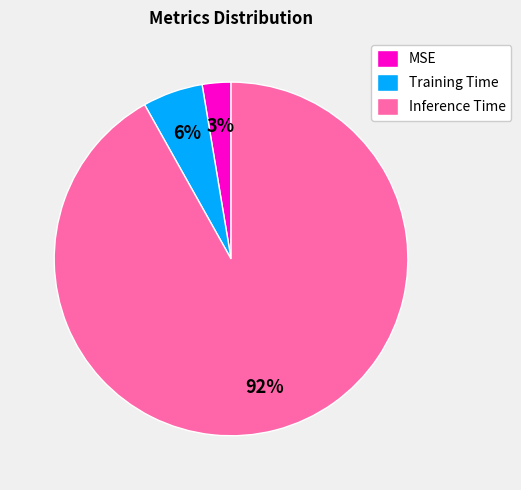

What is the ratio of the value at Training Time to the value at Inference Time?

0.1